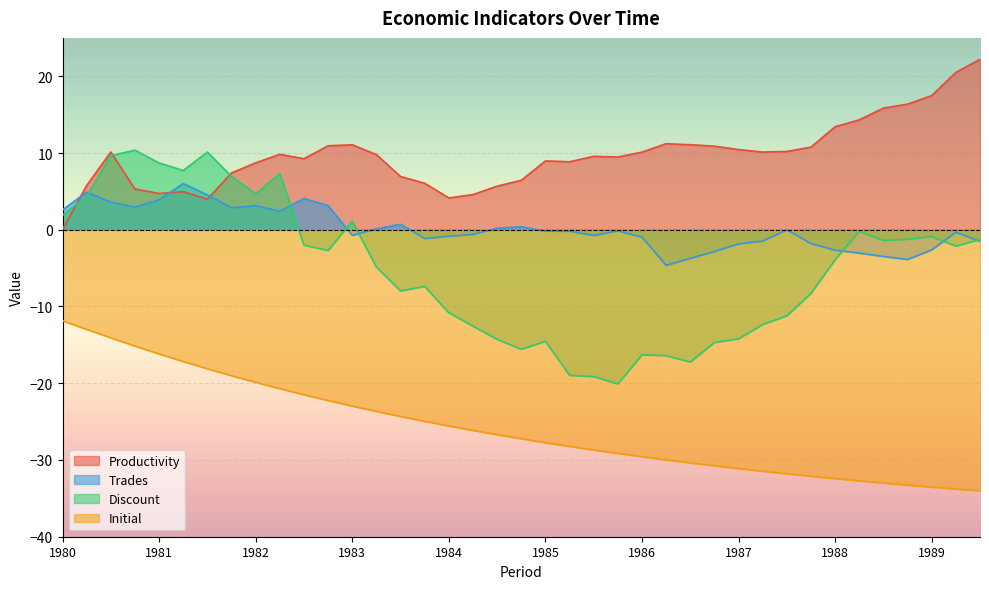

How many lines are shown in the chart?

4